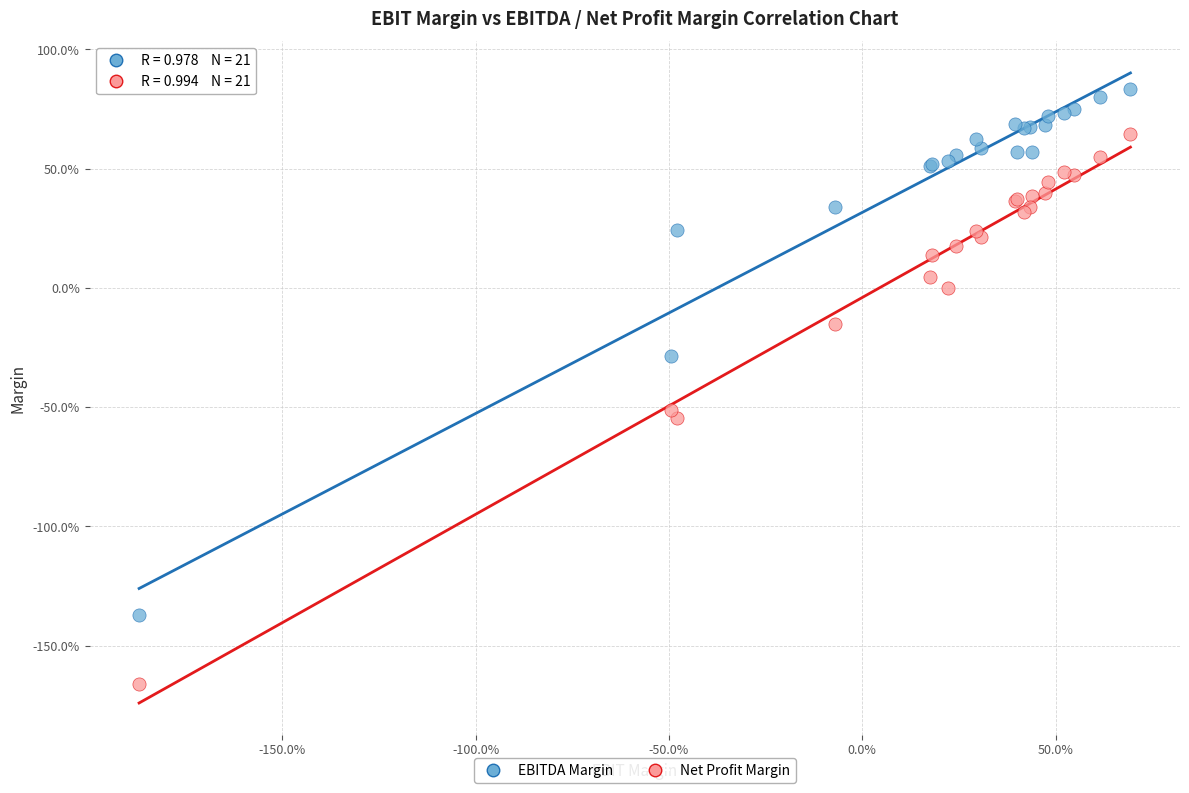

Which series contains the highest Y value?

EBITDA Margin